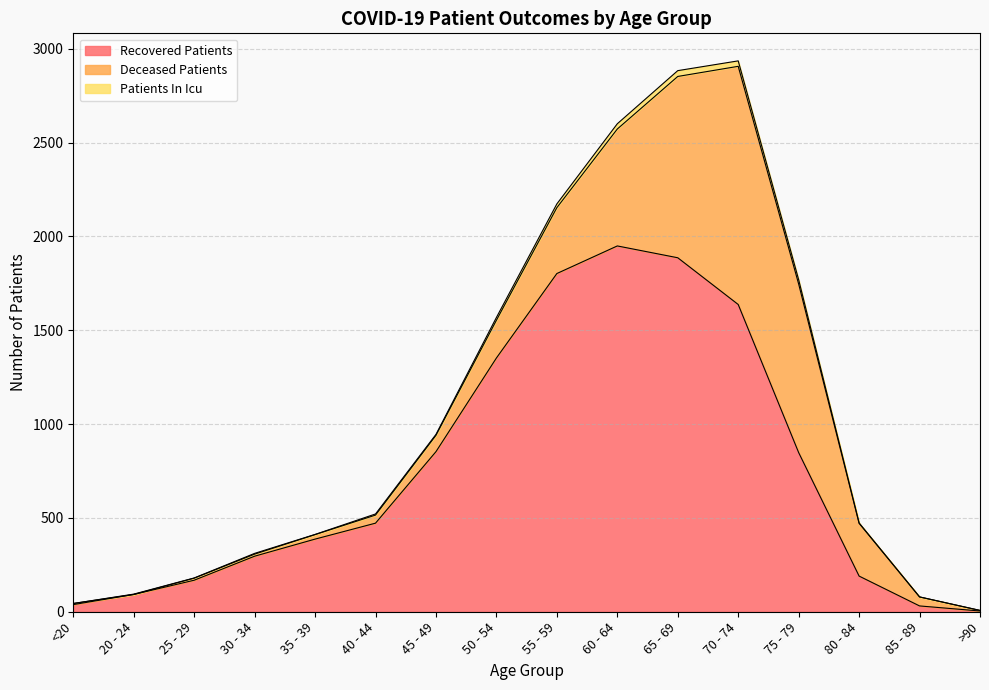

True or false: recovered_patients and patients_in_icu cross at least once.

False